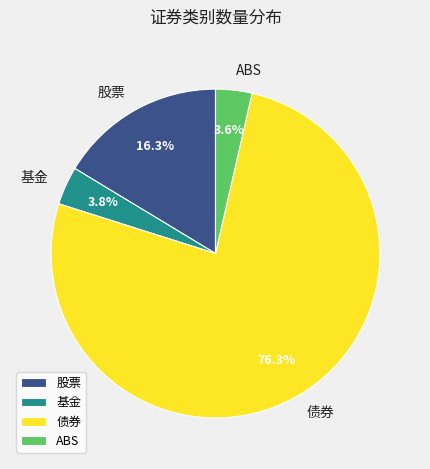

To the nearest percent, what percentage of the pie is 股票?

16%